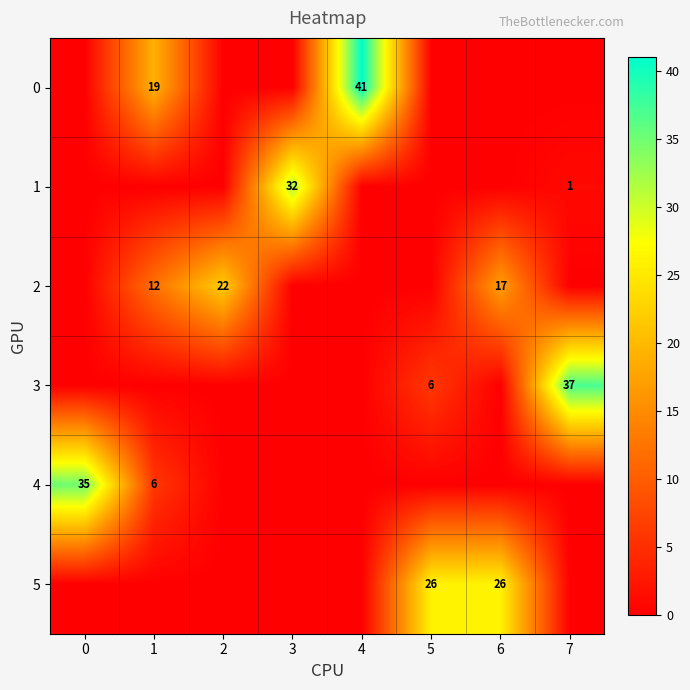

The 3 series shows 37 at 7. True or false?

True